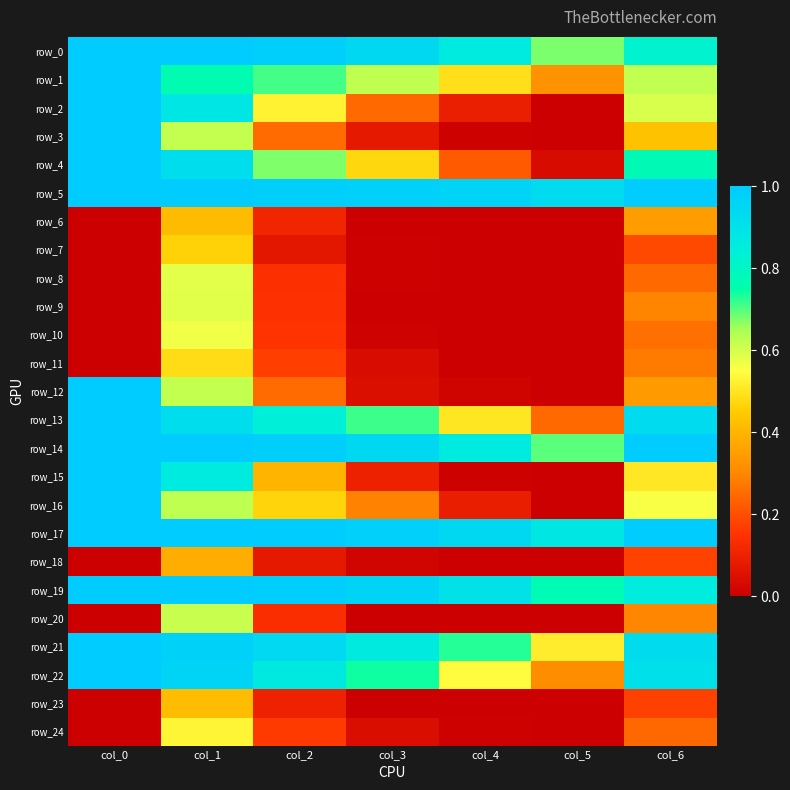

How many series are shown in this chart?

25